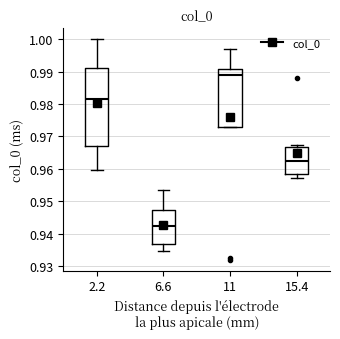

Which box's median line is the lowest?

6.6